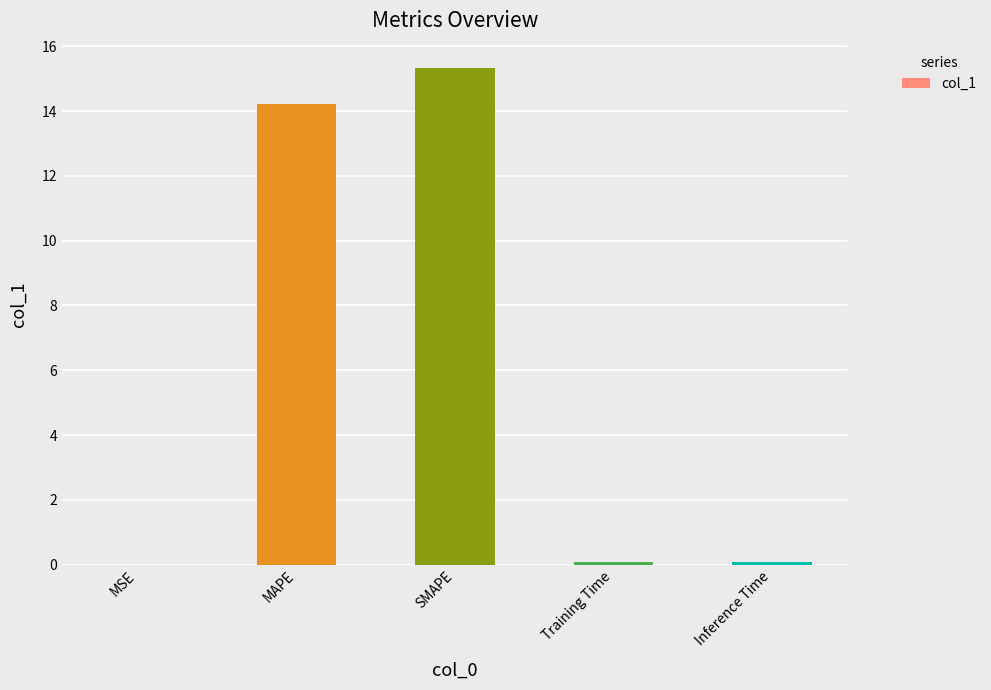

Which has a higher value, Training Time or SMAPE?

SMAPE